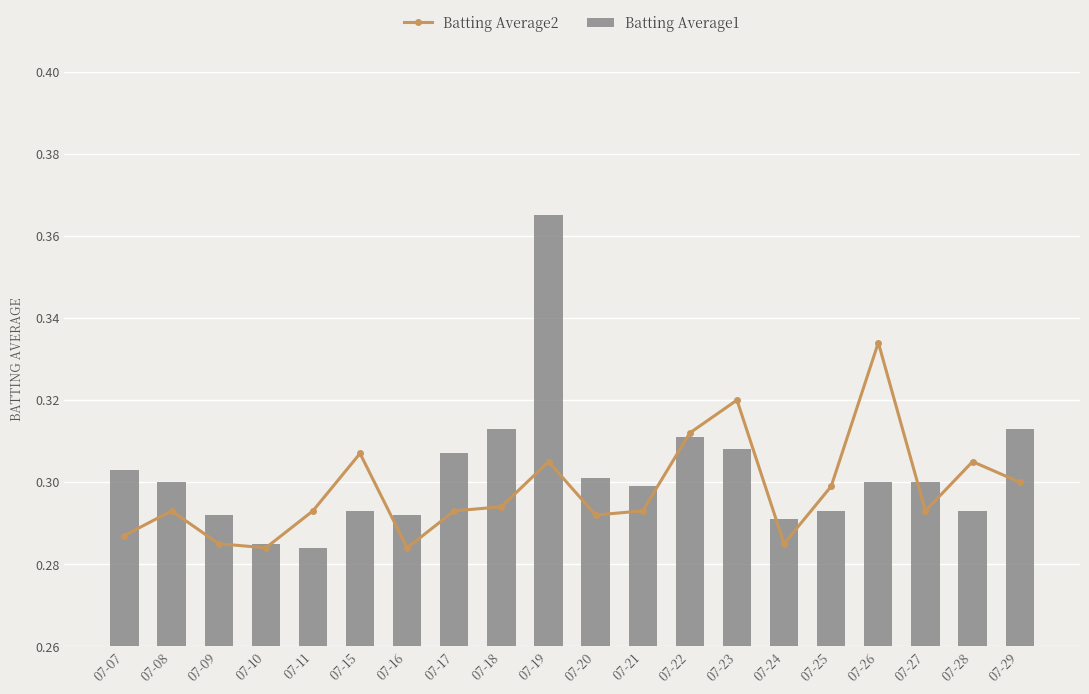

What is the total value across all series at 07-17?

0.6